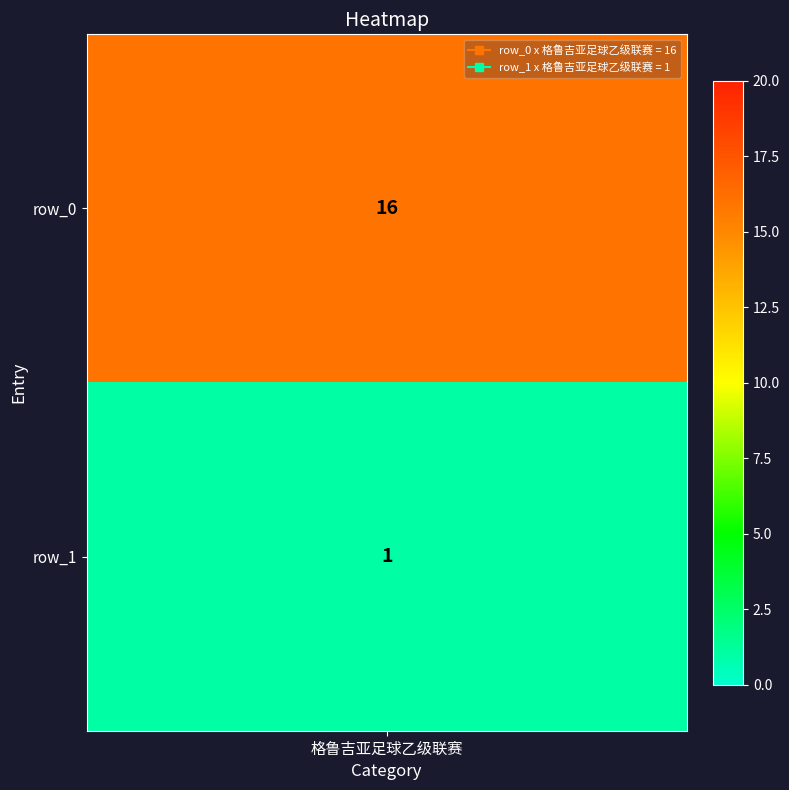

True or false: the data shows 16 at 0.

True